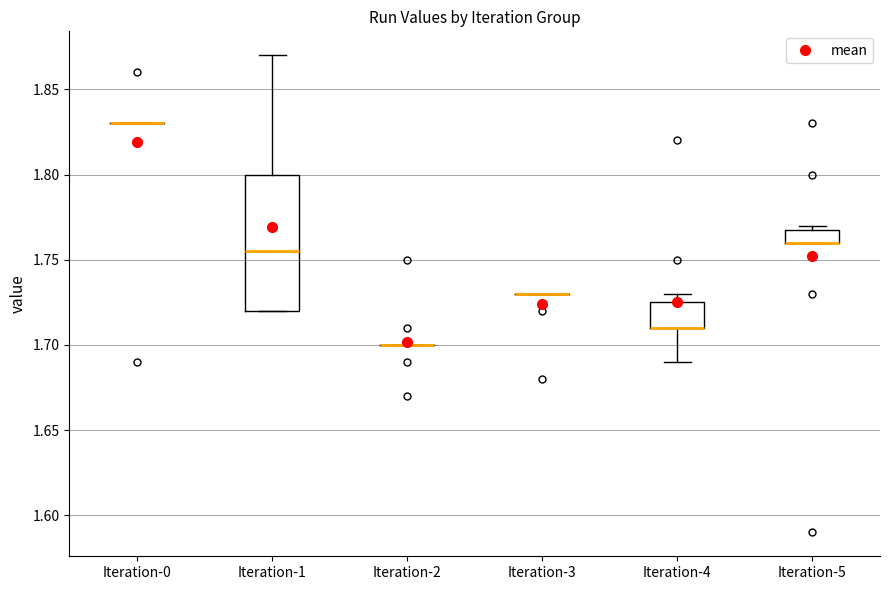

Reading left to right, read every box against the y-axis: the position of its median line, the range the box covers, and the ends of its whiskers. The values are not printed on the chart, so give them approximately, as read against the axis.

Iteration-0: box collapsed to a line at 1.830, whiskers 1.830 to 1.830
Iteration-1: median 1.755, box 1.720 to 1.800, whiskers 1.720 to 1.870
Iteration-2: box collapsed to a line at 1.700, whiskers 1.700 to 1.700
Iteration-3: box collapsed to a line at 1.730, whiskers 1.730 to 1.730
Iteration-4: median 1.710 (drawn on the box's lower edge), box 1.710 to 1.725, whiskers 1.690 to 1.730
Iteration-5: median 1.760 (drawn on the box's lower edge), box 1.760 to 1.770, whiskers 1.760 to 1.770 (just above the box's upper edge)